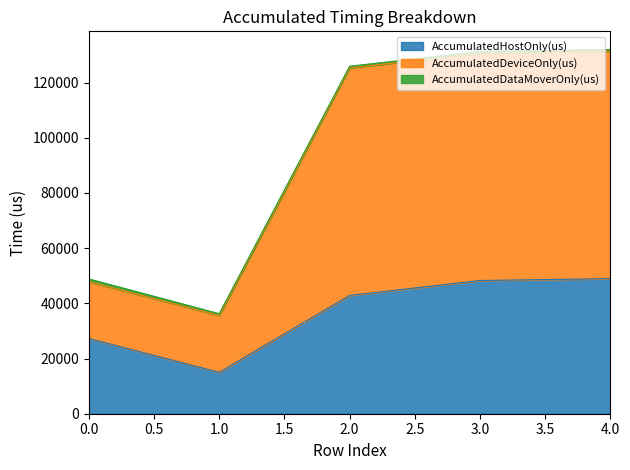

What is the maximum value for AccumulatedHostOnly(us)?

48960.7